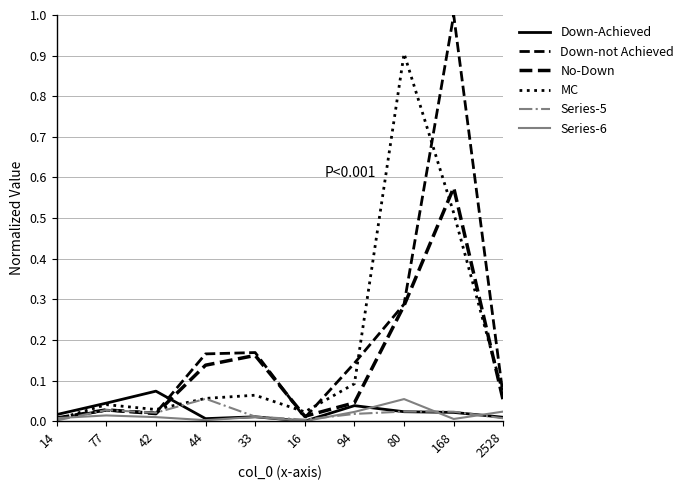

What is the total value across all series at 33?

0.4